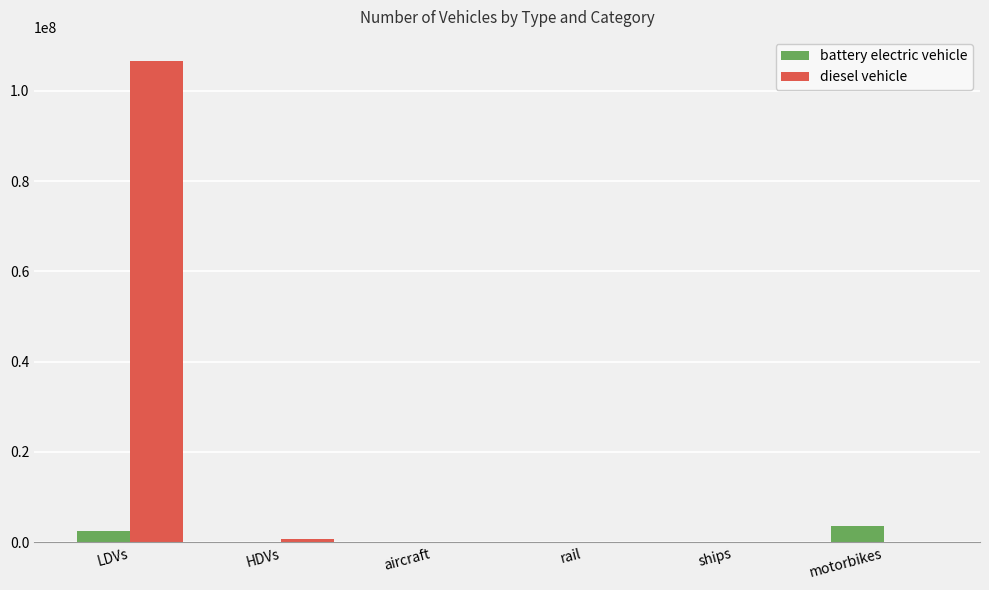

What is the maximum value for battery electric vehicle?

3519701.0